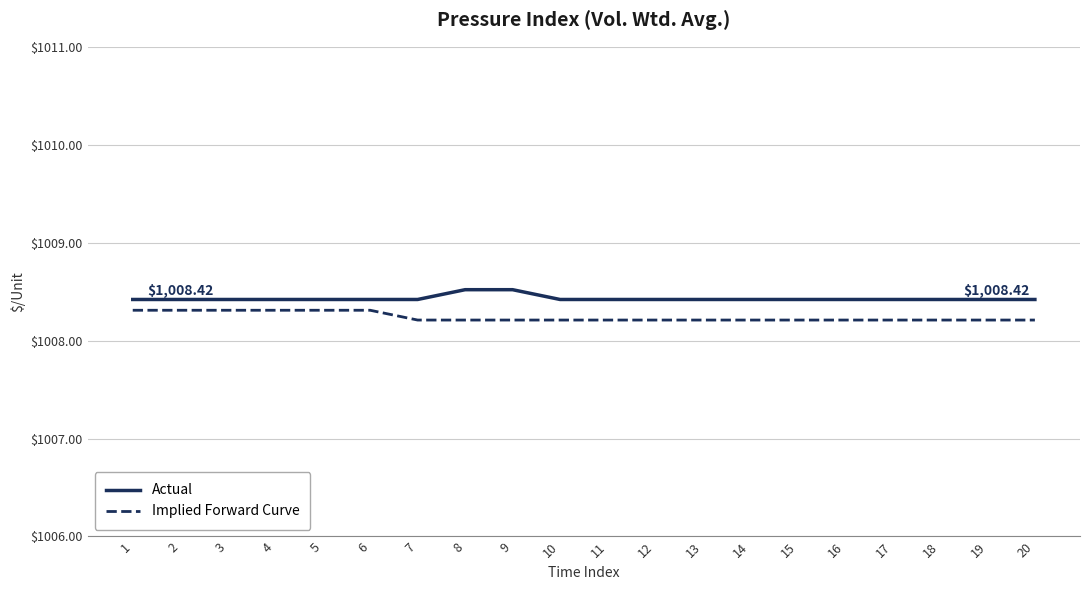

Count the number of data series in this chart.

2